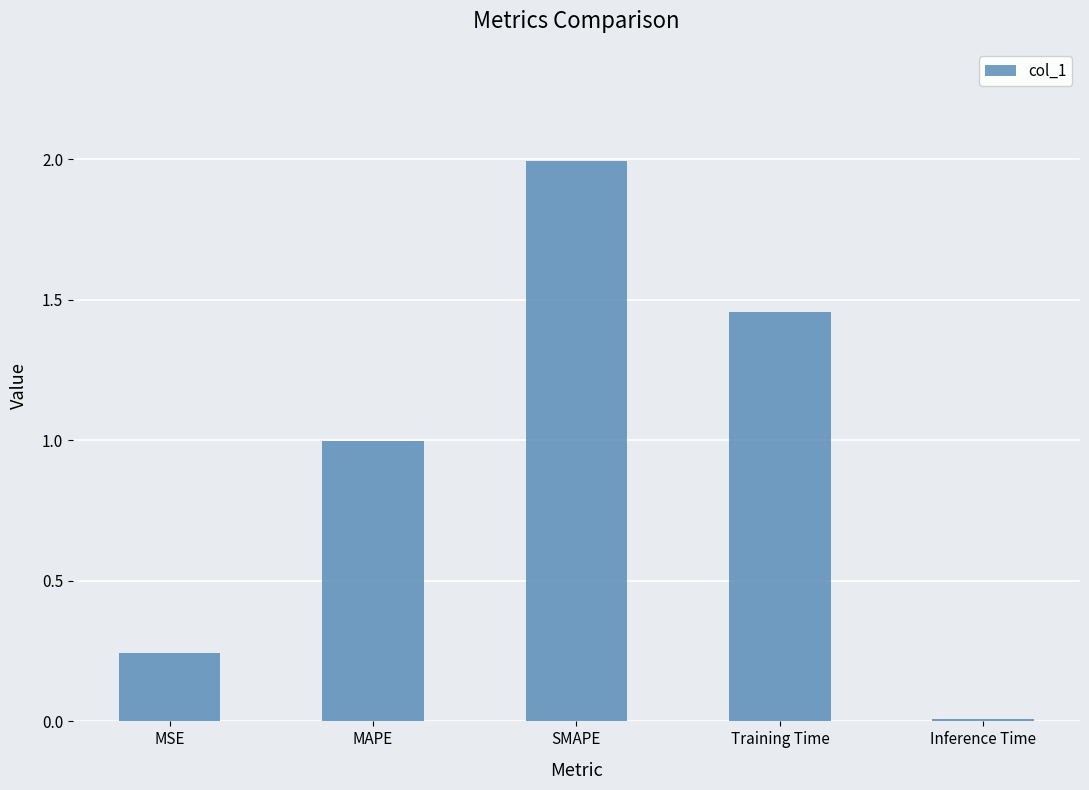

Which category has the highest value across all series?

SMAPE